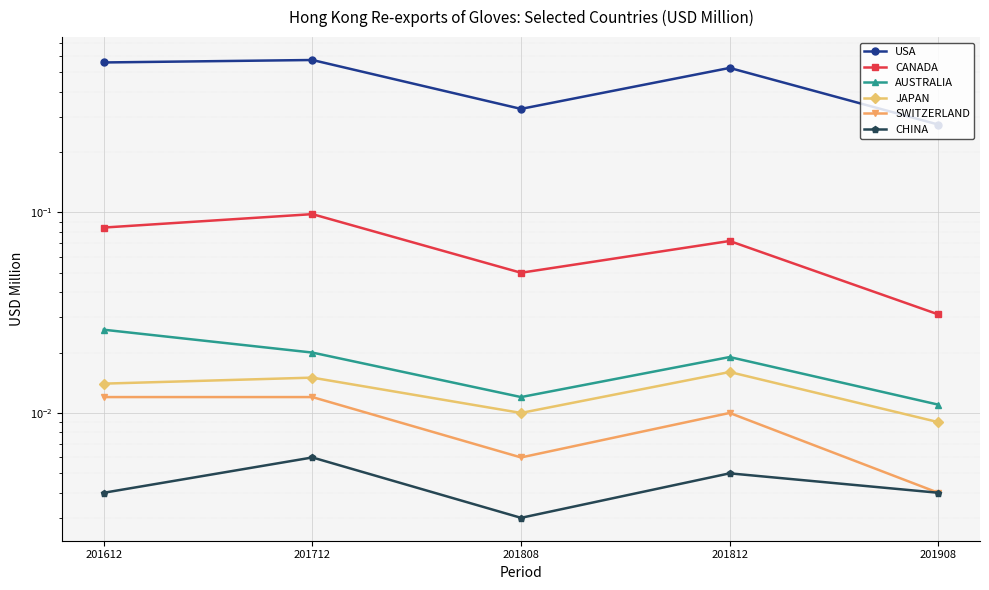

Which category has the highest value in the AUSTRALIA series?

201612